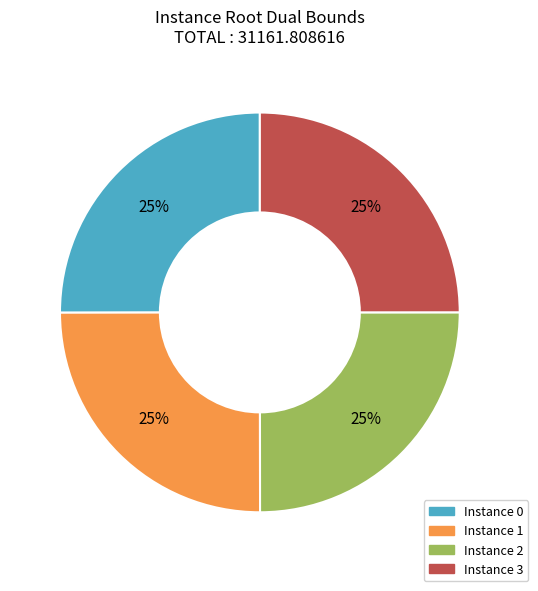

To the nearest percent, what is the average slice percentage?

25%